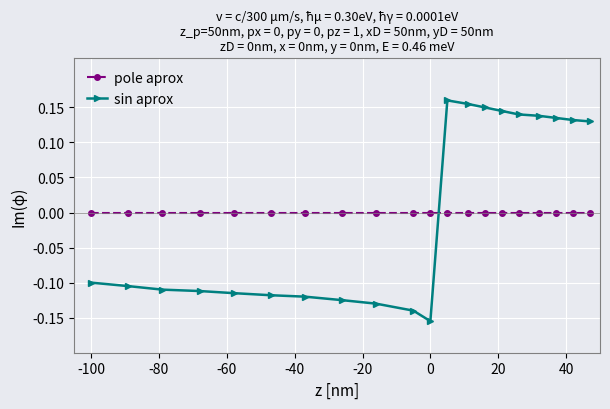

What is the difference between the maximum and minimum values in the sin aprox series?

0.3